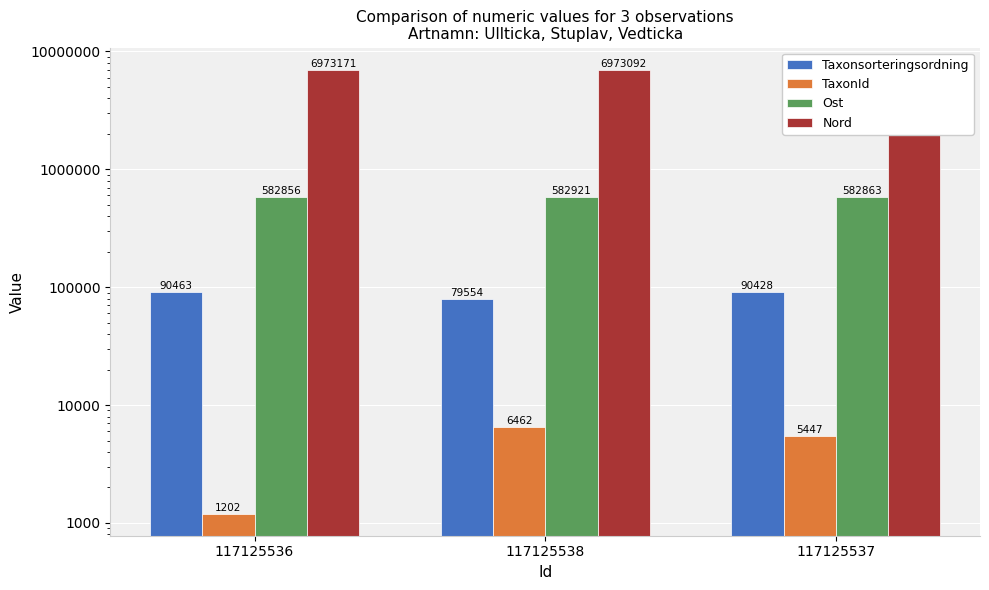

Reading left to right, list all the values displayed in this chart.

Taxonsorteringsordning: 90463	79554	90428
TaxonId: 1202	6462	5447
Ost: 582856	582921	582863
Nord: 6973171	6973092	6973080